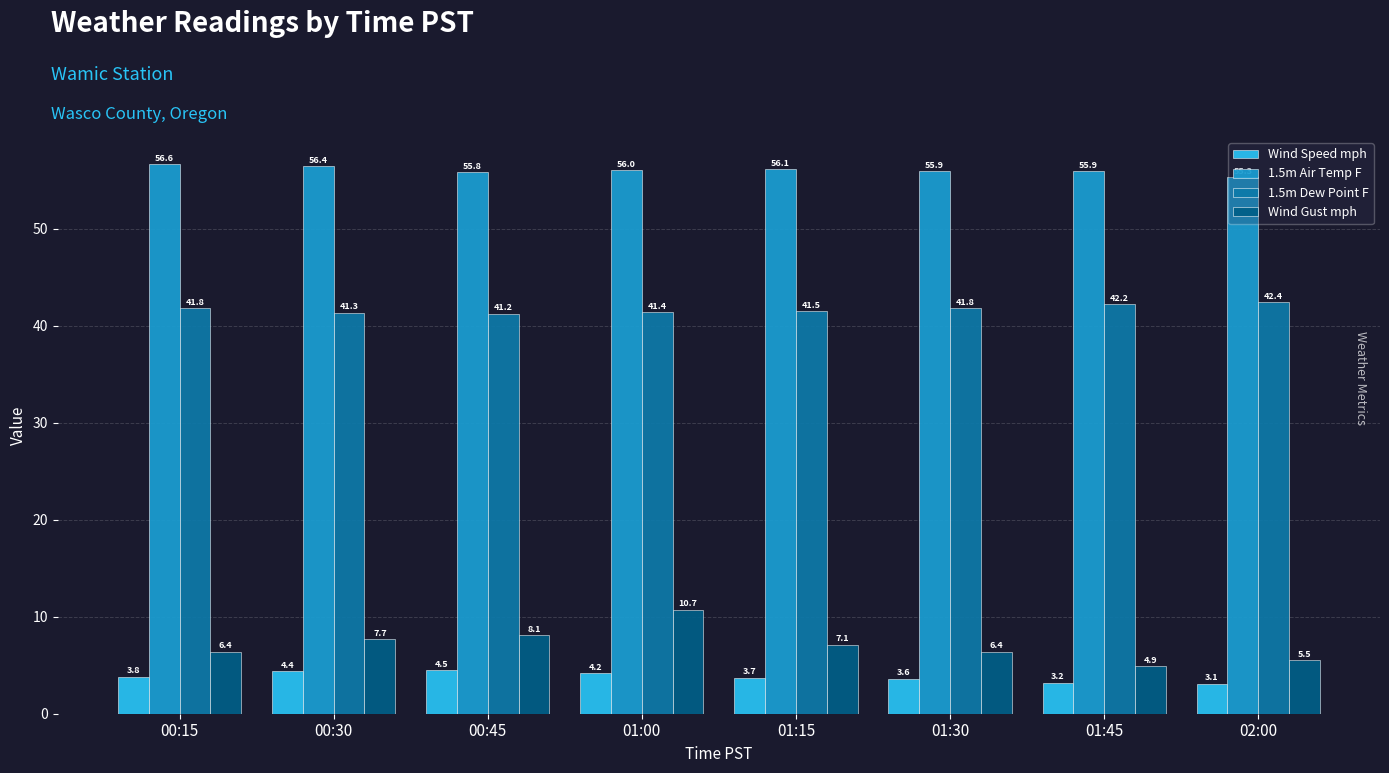

Is it true that Wind Gust mph equals 5.5 at 02:00?

True